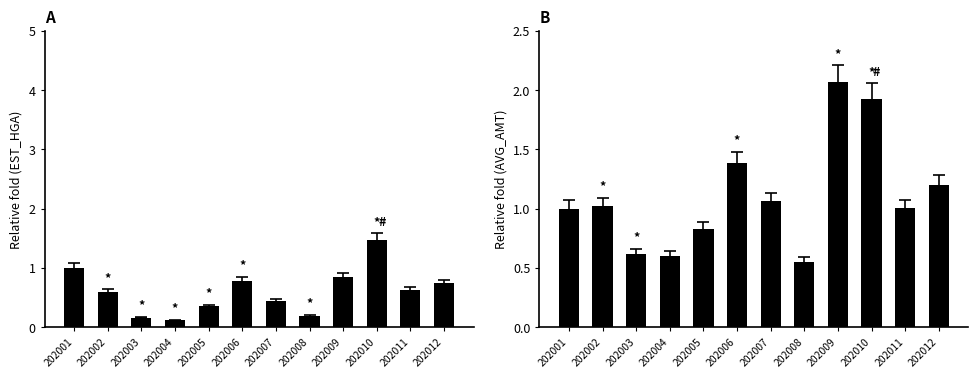

Which label corresponds to the largest value in the chart?

202009